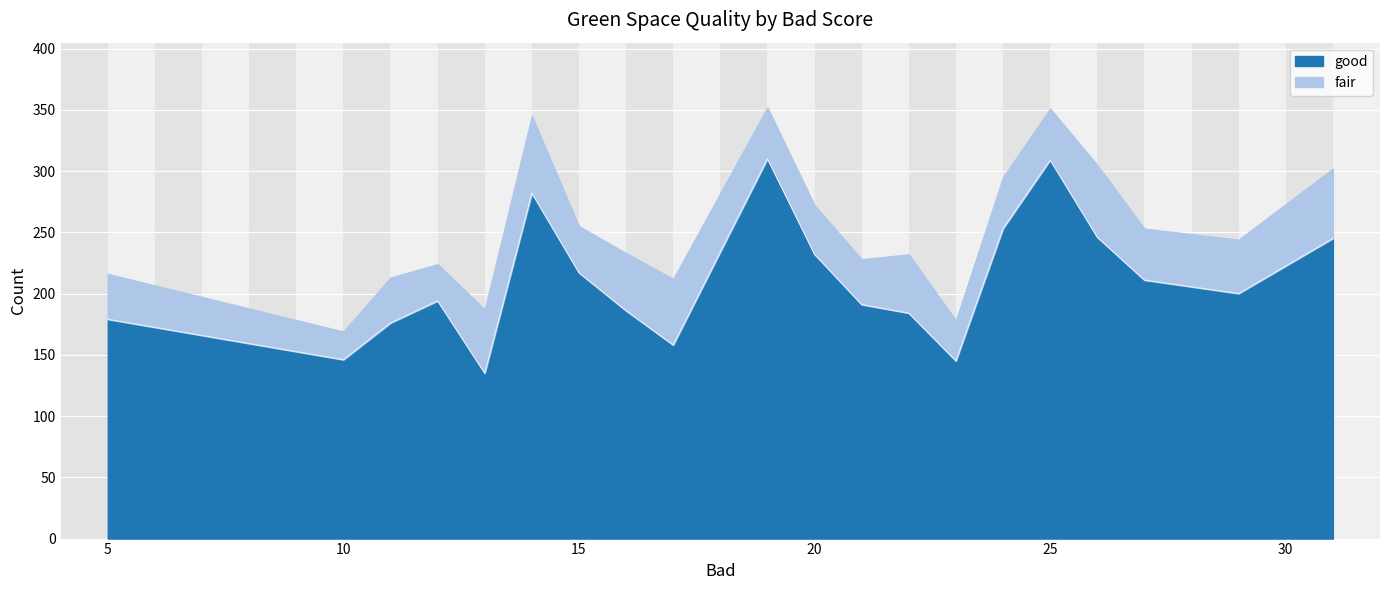

List the labels in order of value, largest first.

19, 25, 14, 24, 26, 31, 20, 15, 27, 29, 12, 21, 16, 22, 5, 11, 17, 10, 23, 13